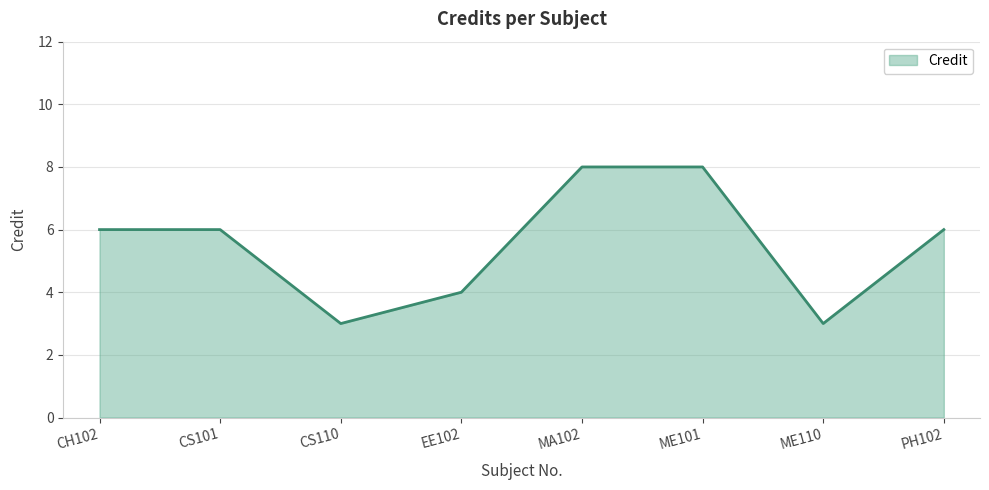

What is the smallest value displayed?

3